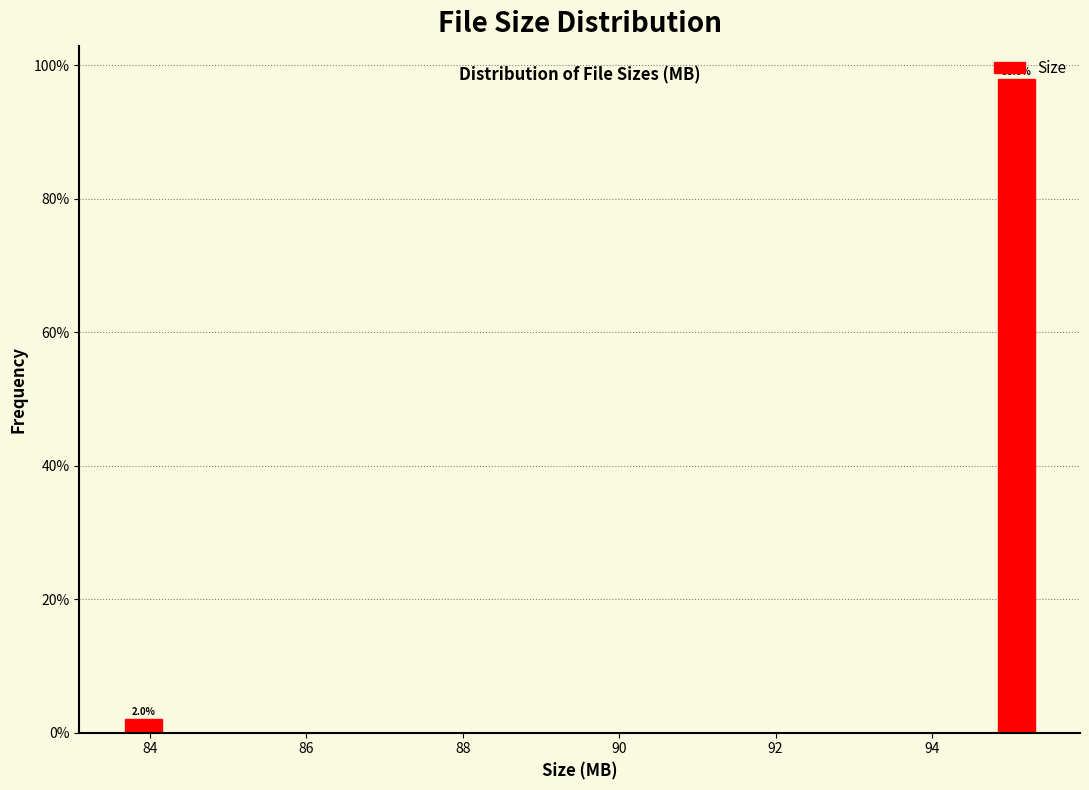

Around what value on the x-axis is the tallest bar? Give the approximate position of its centre, as read against the axis.

95.0